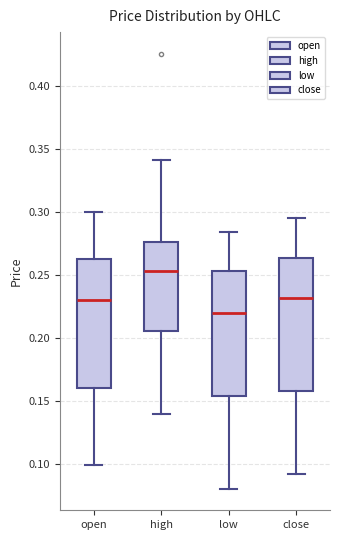

Where is the upper edge of the box for low on the y-axis? The values are not printed on the chart, so give them approximately, as read against the axis.

0.255